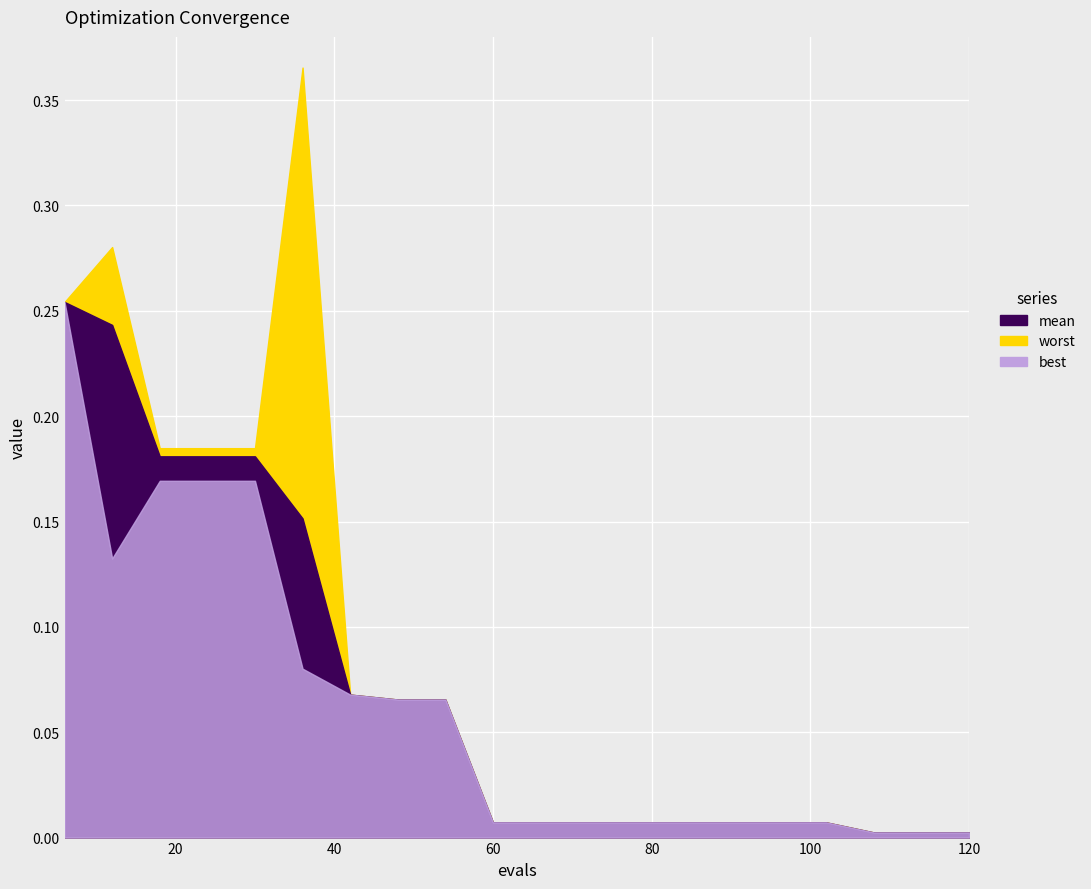

Which series changed the most between 12 and 120?

worst